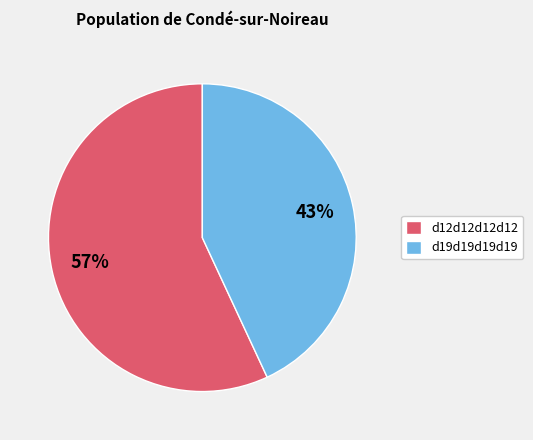

To the nearest percent, what is the difference between the largest and smallest slice percentages?

14%